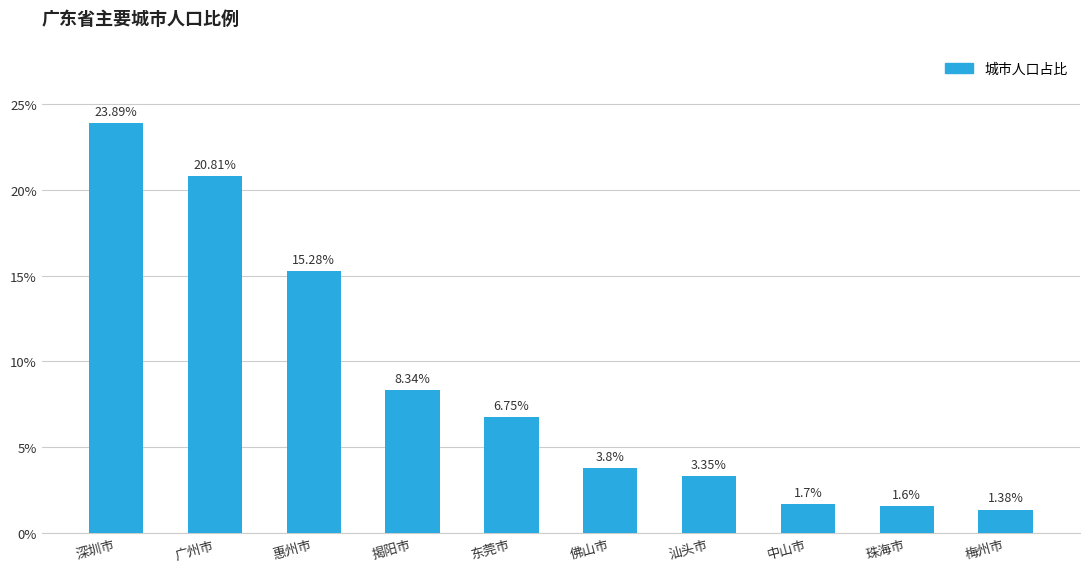

At which label does the data first exceed 6?

深圳市